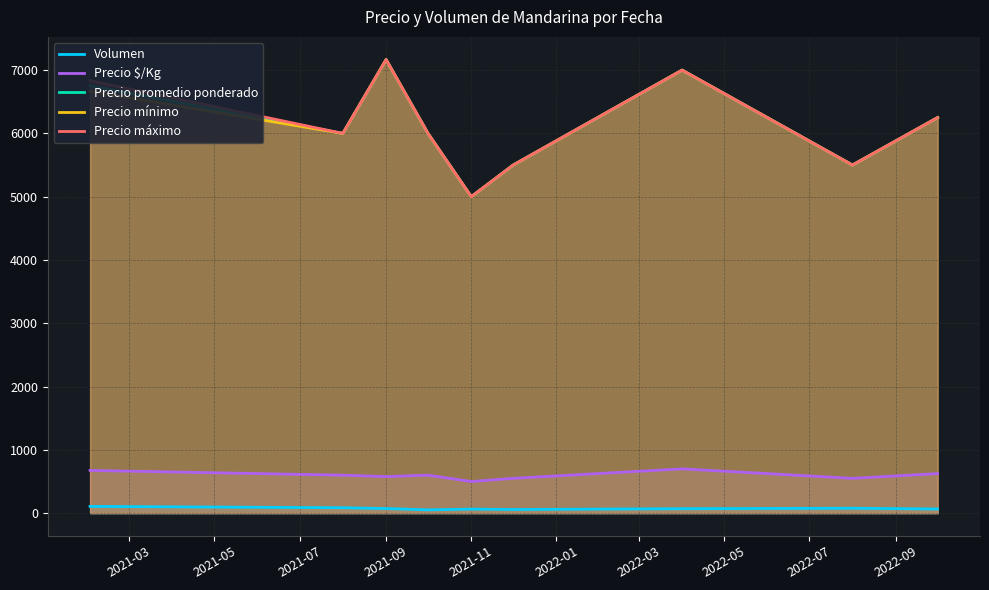

True or false: Precio máximo and Volumen intersect in this chart.

False